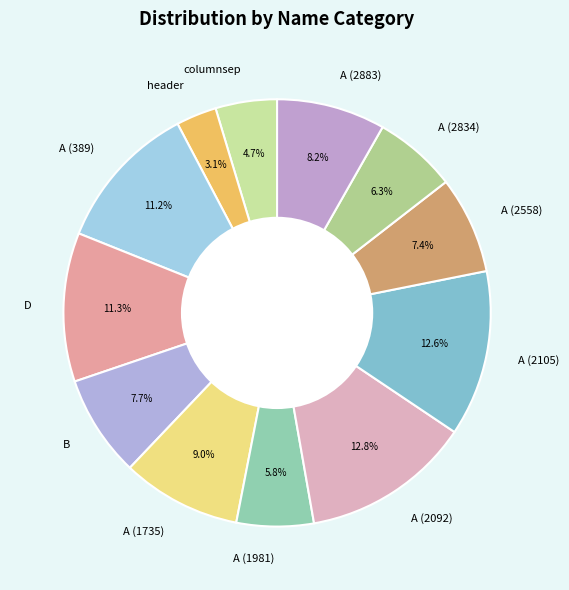

To the nearest percent, what is the difference between the A (2558) and D slice percentages?

4%